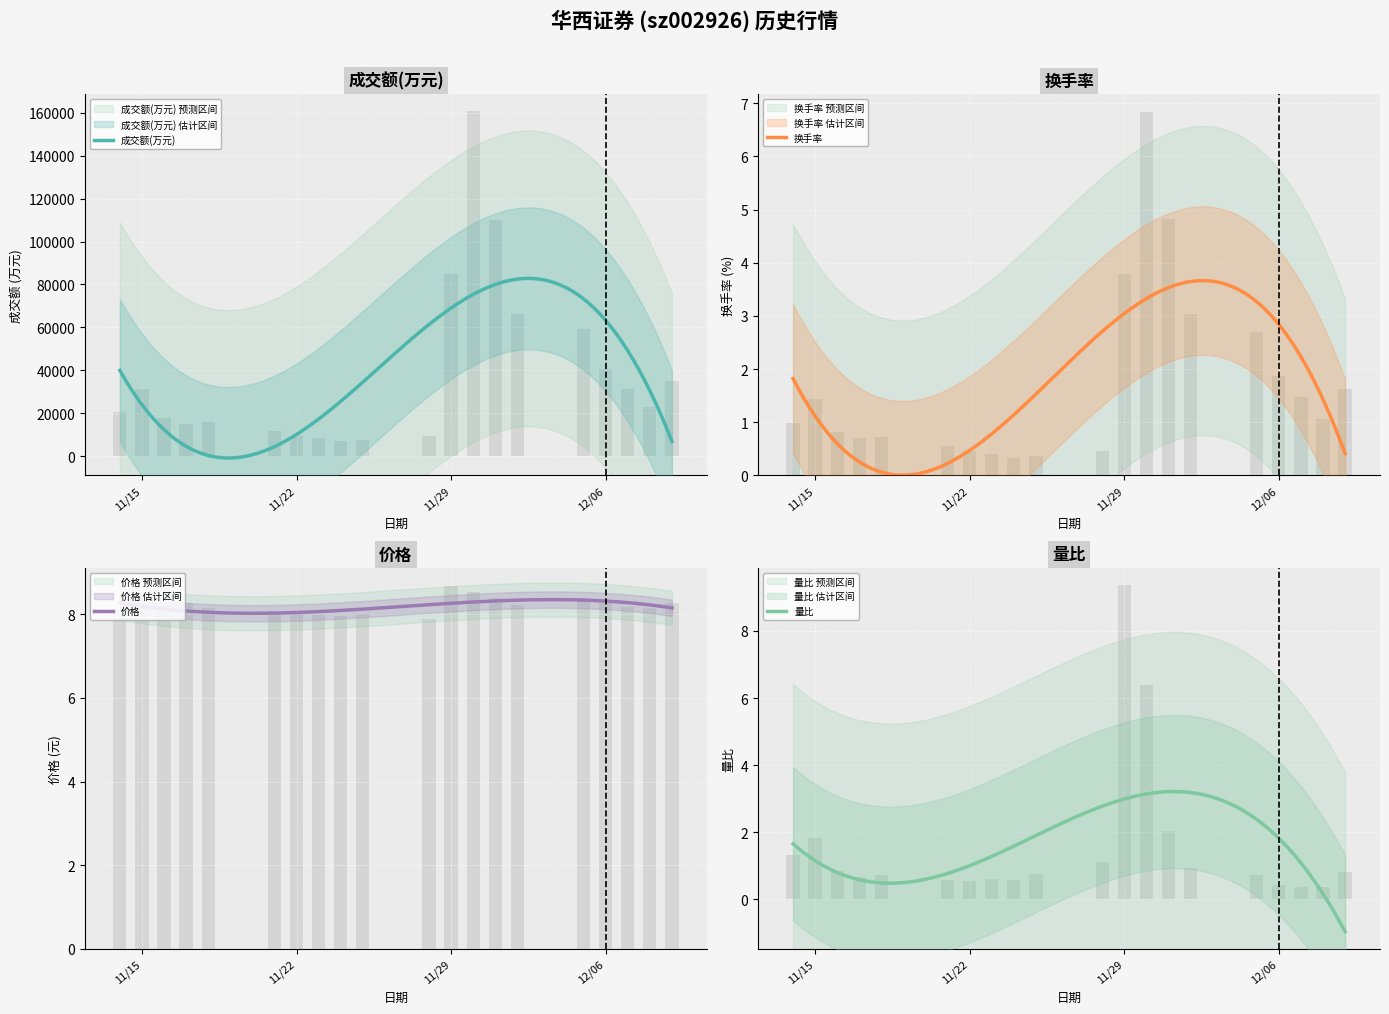

List the series in order of their peak value, highest first.

成交额(万元), 量比, 价格, 换手率